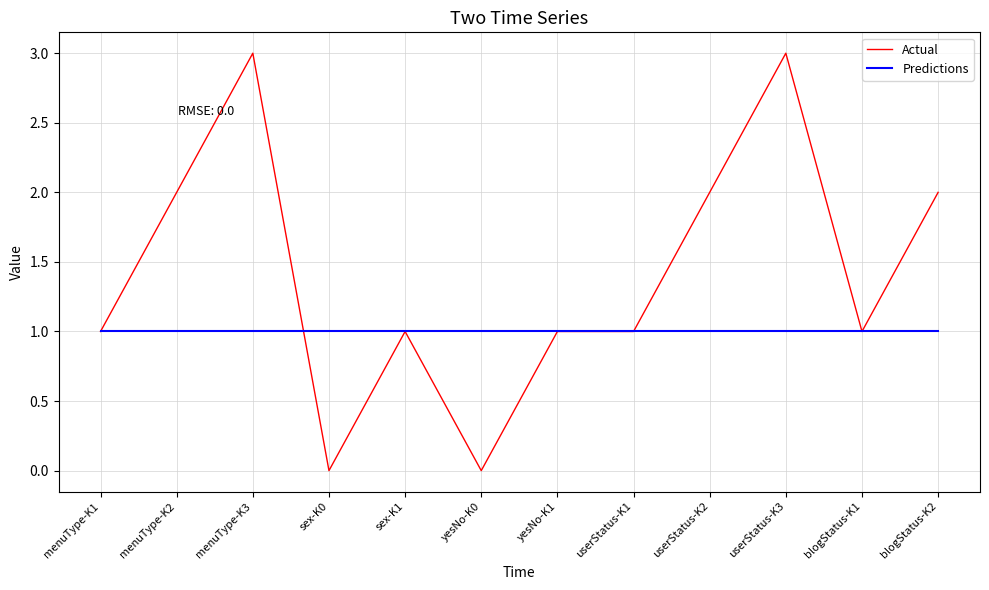

True or false: Predictions has a value of 1 at sex-K1.

True